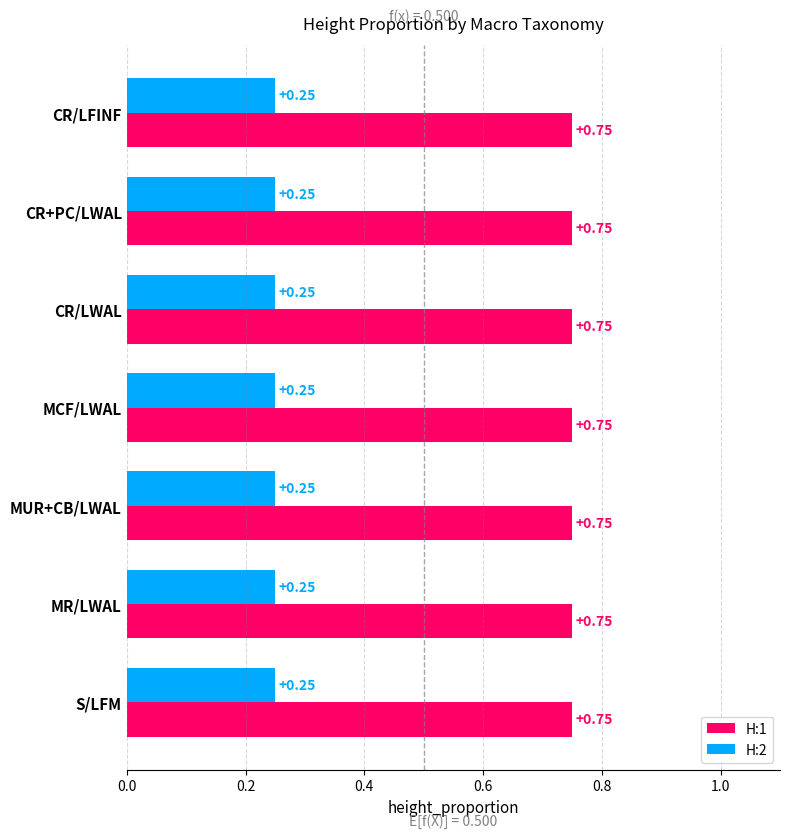

Is the value of H:2 at S/LFM greater than the value of H:1 at MCF/LWAL?

No